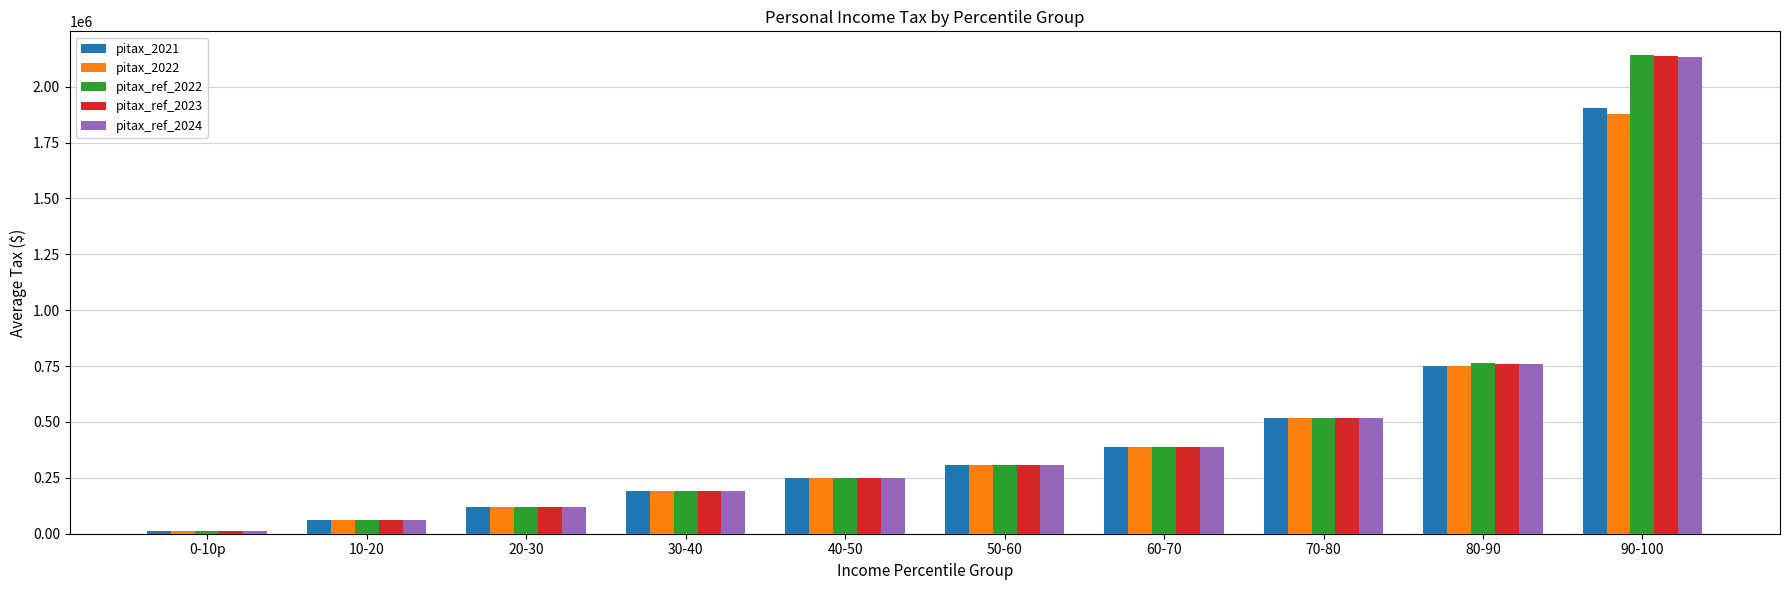

What is the difference between the second highest and second lowest values in the pitax_ref_2024 series?

700449